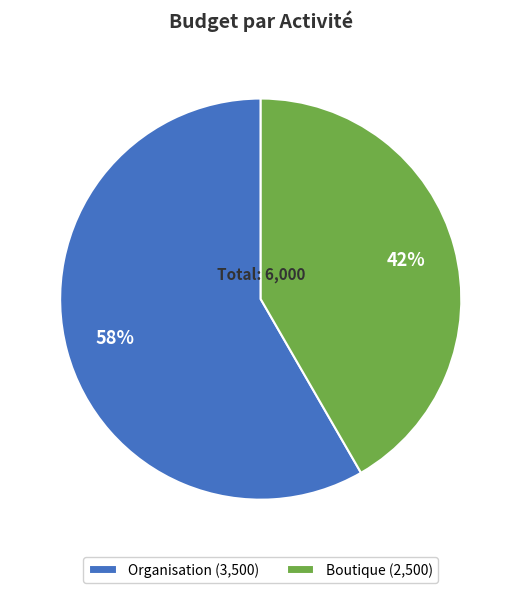

Which category has the biggest portion of the pie?

Organisation